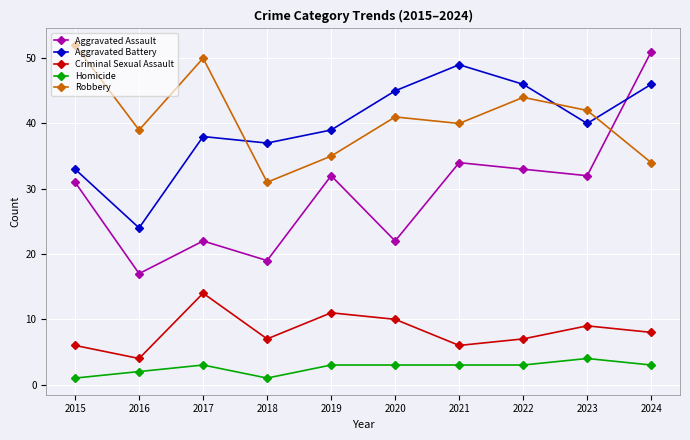

What is the maximum value shown in the chart?

52